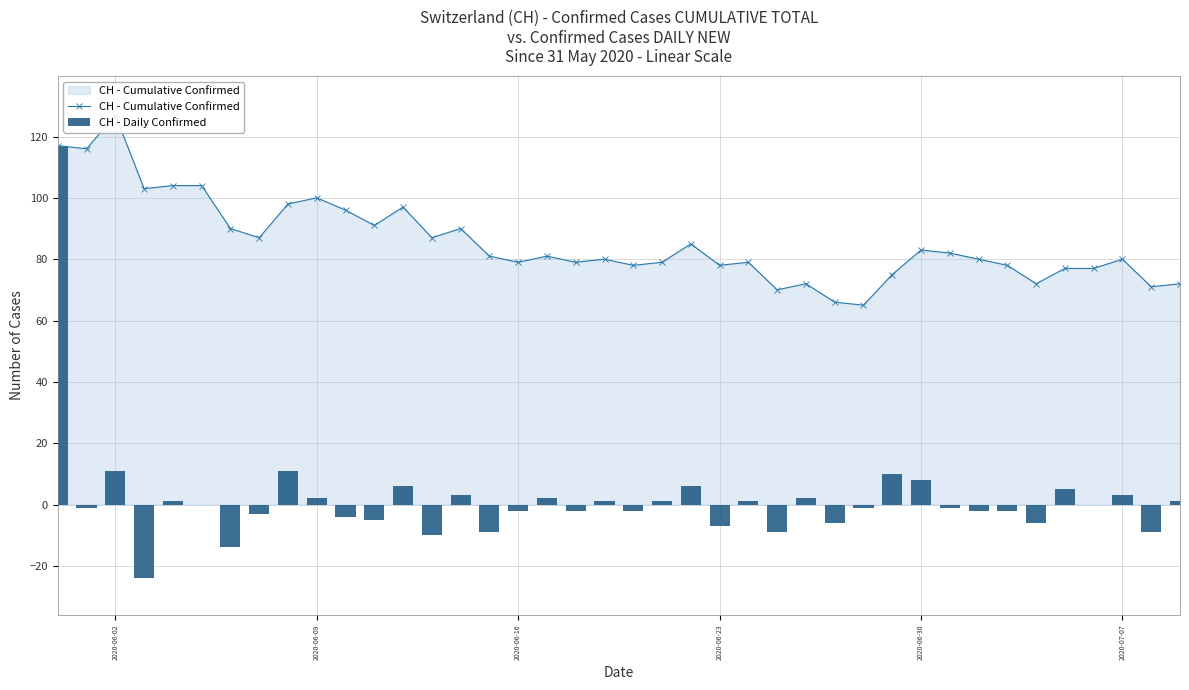

What are all the series names shown in the legend?

CH - Cumulative Confirmed, CH - Daily Confirmed